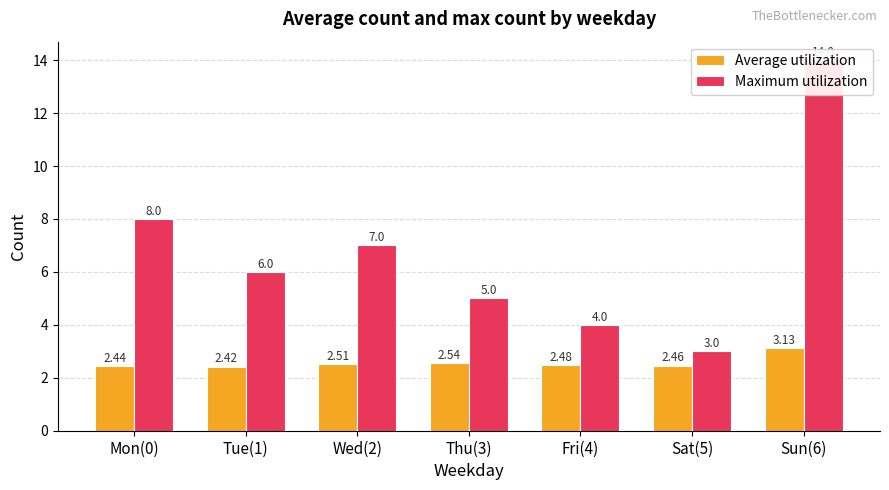

What is the label of the 6th bar from the left?

Sat(5)